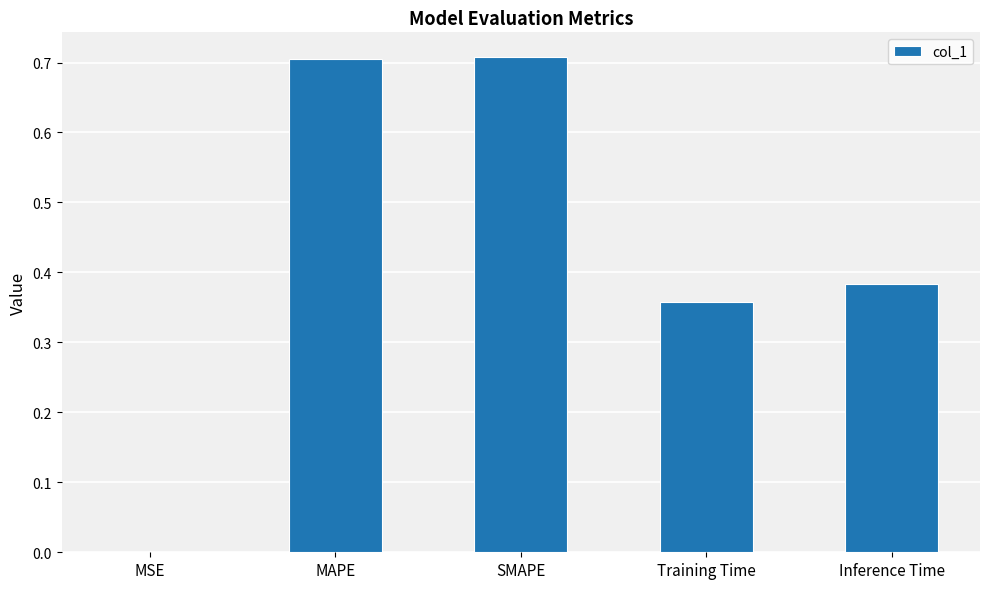

What is the sum of all values?

2.2